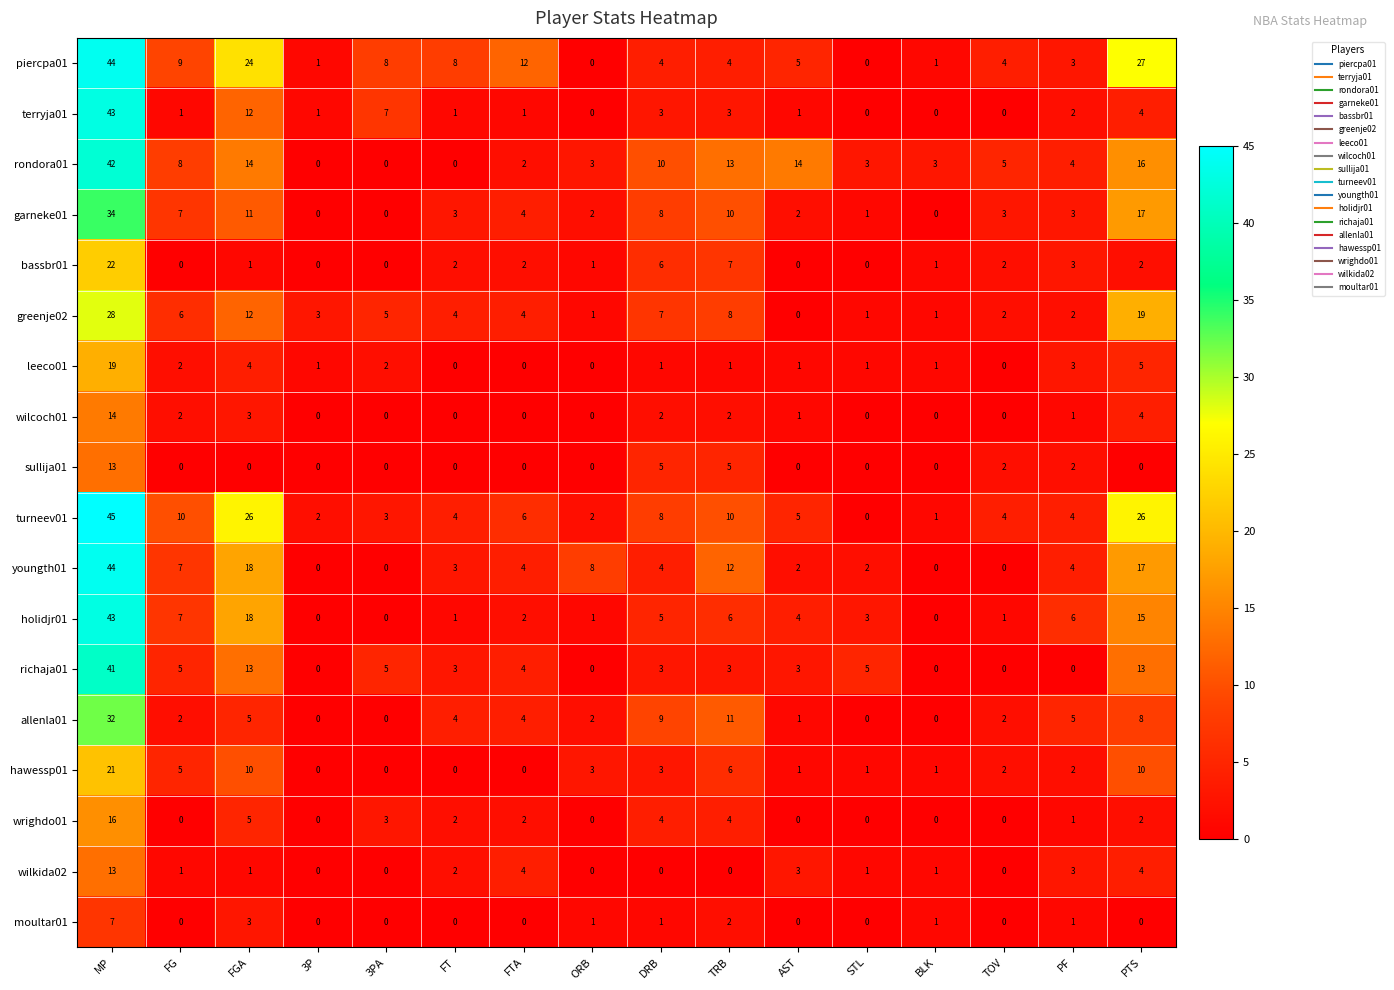

What is the difference between the holidjr01 values at DRB and MP?

38